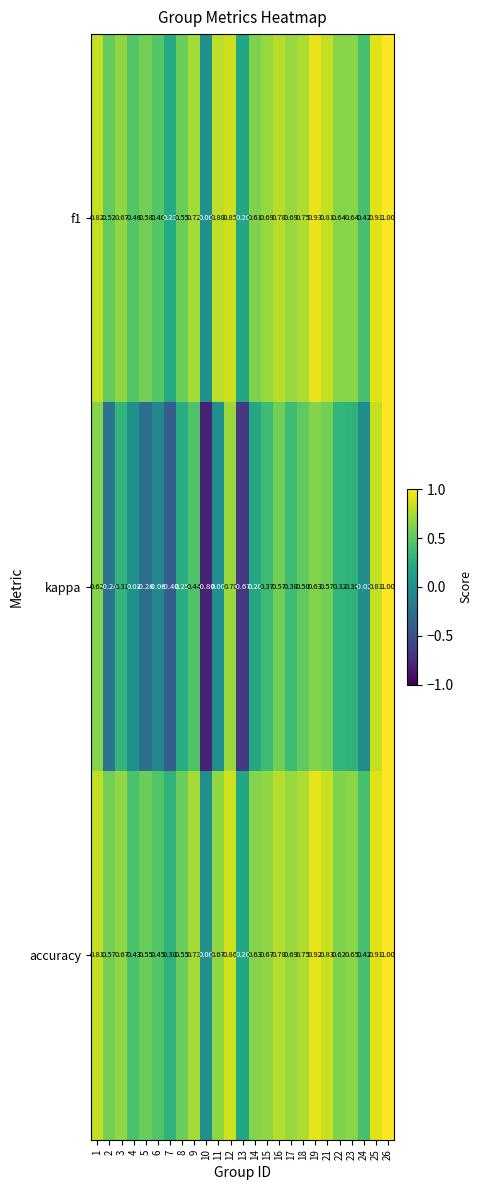

Is the value of accuracy at 7 greater than the value of f1 at 8?

No